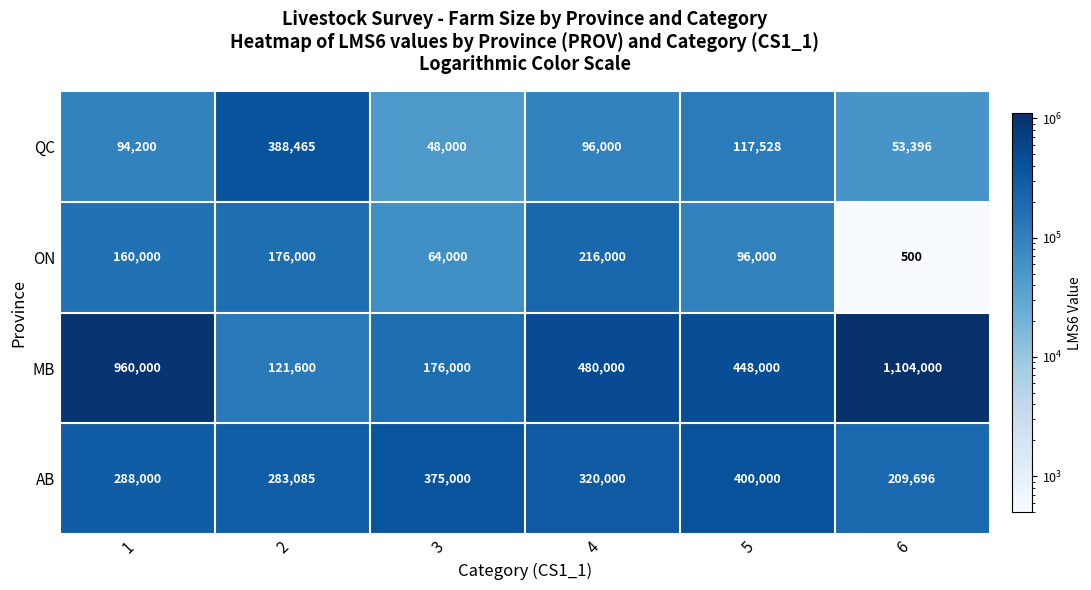

Reading left to right, transcribe all the data shown in this chart.

QC: 1=94200	2=388465	3=48000	4=96000	5=117528	6=53396
ON: 1=160000	2=176000	3=64000	4=216000	5=96000	6=500
MB: 1=960000	2=121600	3=176000	4=480000	5=448000	6=1104000
AB: 1=288000	2=283085	3=375000	4=320000	5=400000	6=209696